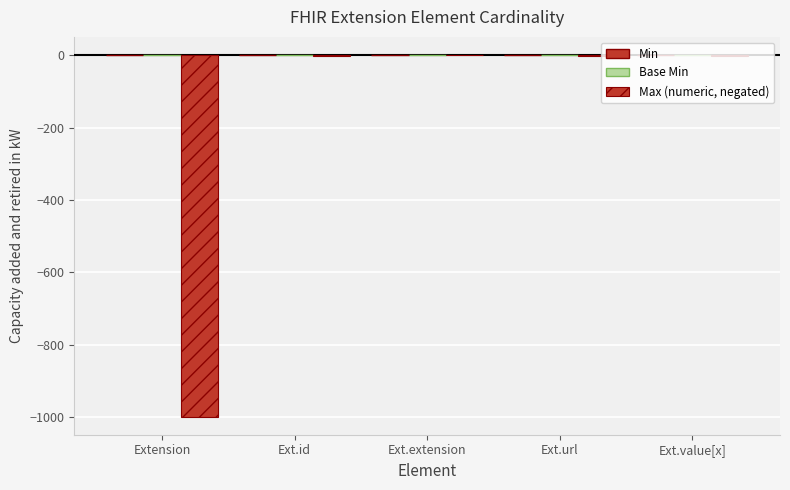

Rank the series by their maximum value, from lowest to highest.

Max (numeric, negated), Min, Base Min